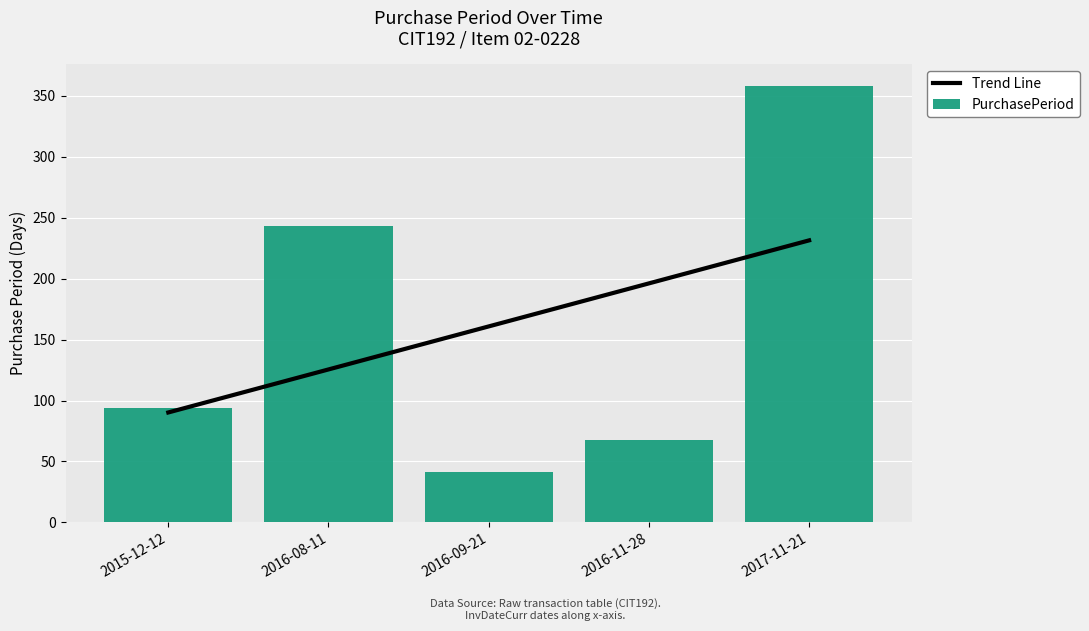

Does the chart contain stacked bars?

No